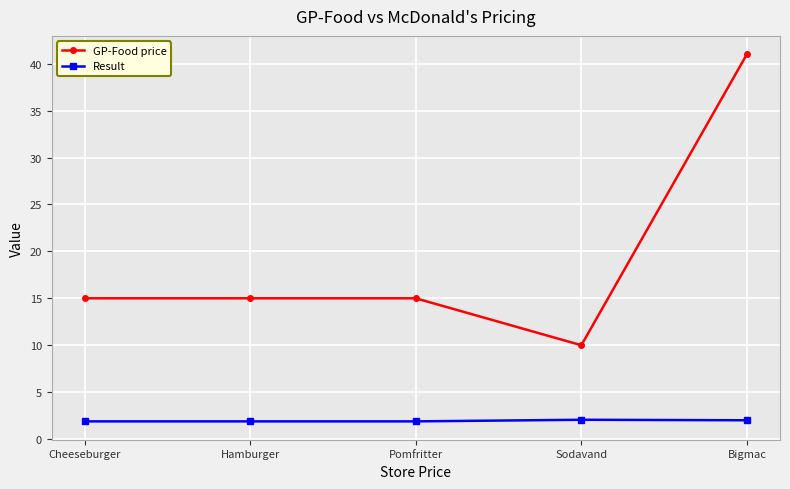

At Bigmac, list the series in order from largest to smallest.

GP-Food price, Result